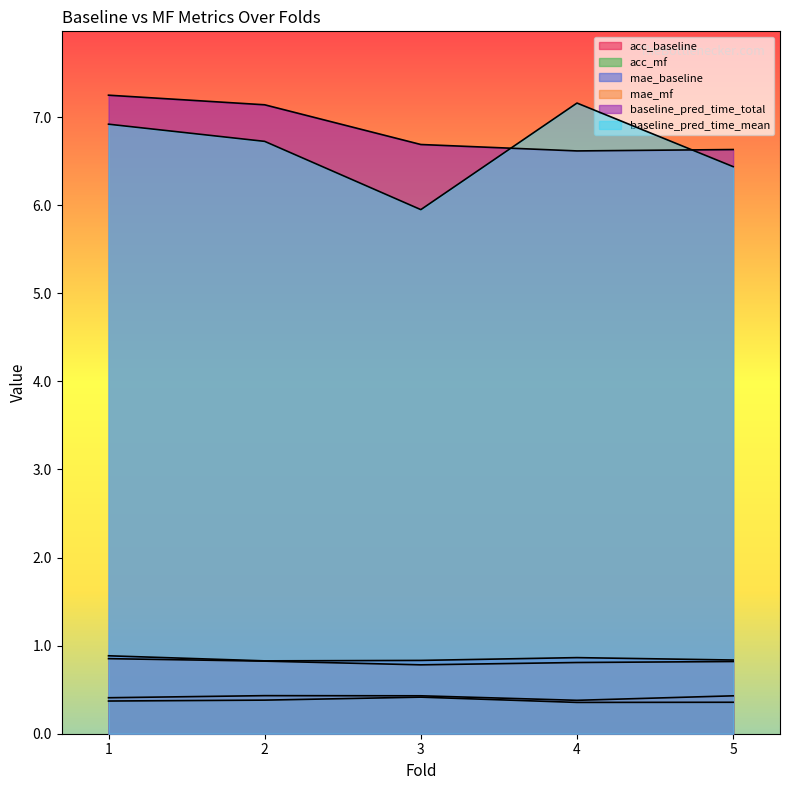

Is the value of mae_mf at 2 greater than the value of baseline_pred_time_total at 4?

No